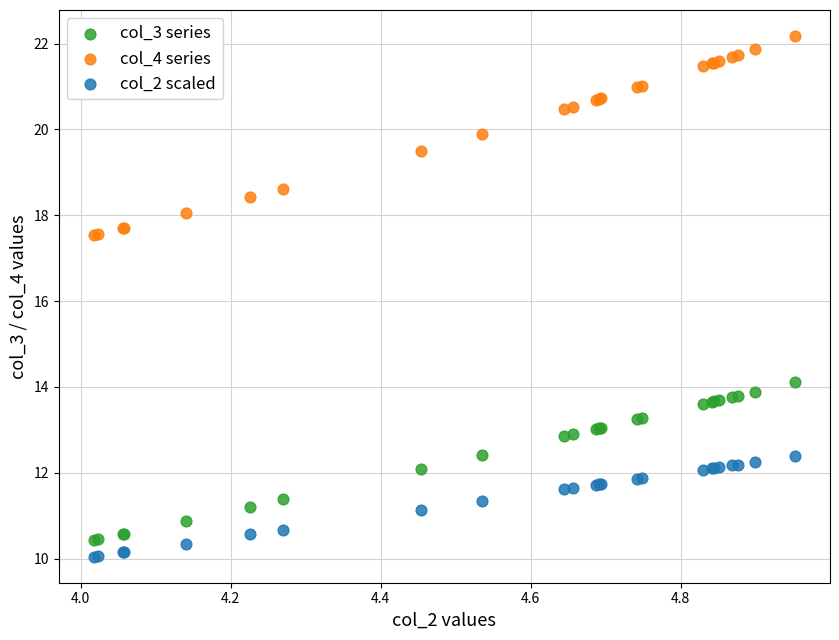

Which series has the widest spread of Y values?

col_4 series